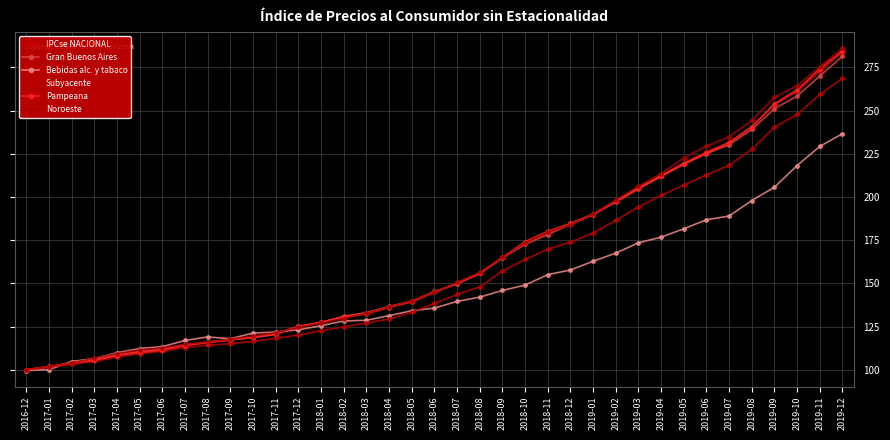

What is the difference between the second highest and minimum values in the Noroeste series?

175.4